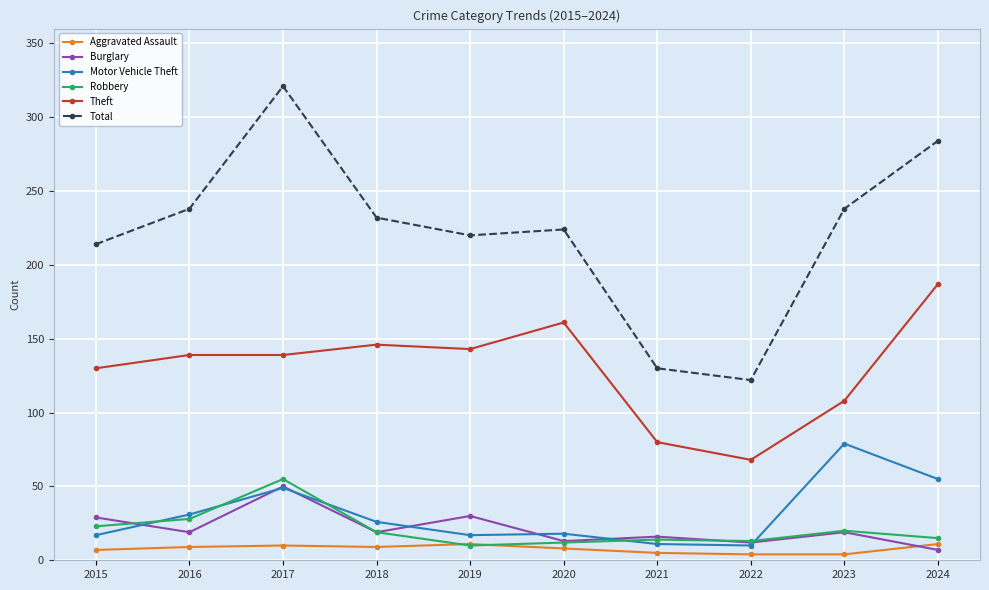

Is the value of Robbery at 2020 greater than the value of Motor Vehicle Theft at 2024?

No